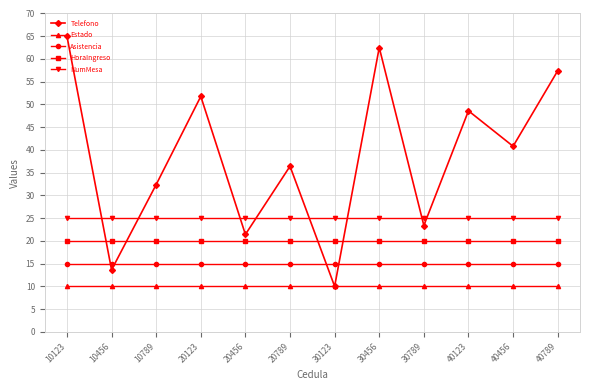

Is it true that Asistencia equals 25.1 at 30123?

False